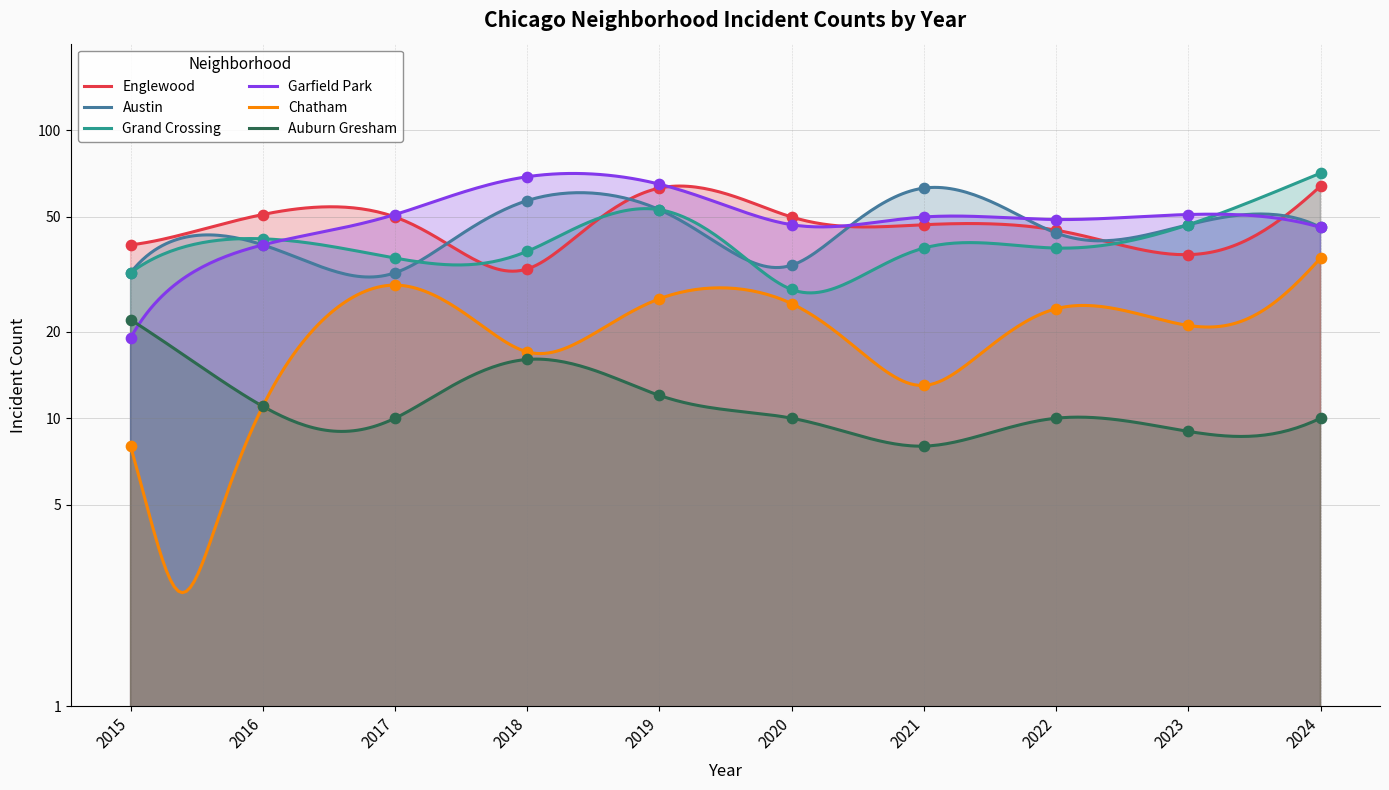

At how many categories does at least one series exceed 13?

10